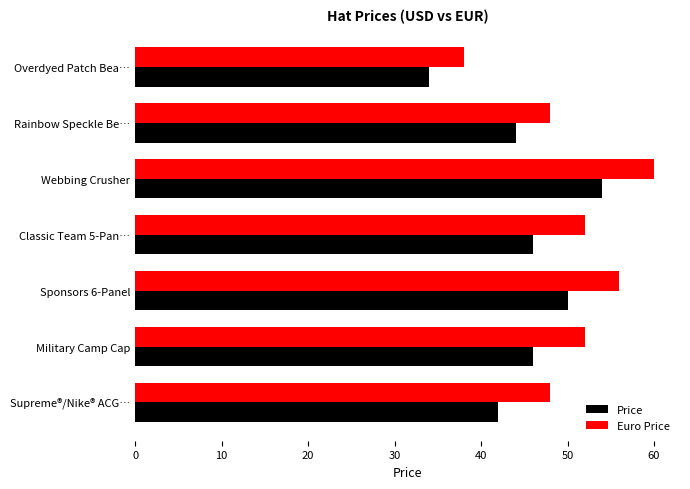

The value of Price at Supreme®/Nike® ACG… is 69. True or false?

False